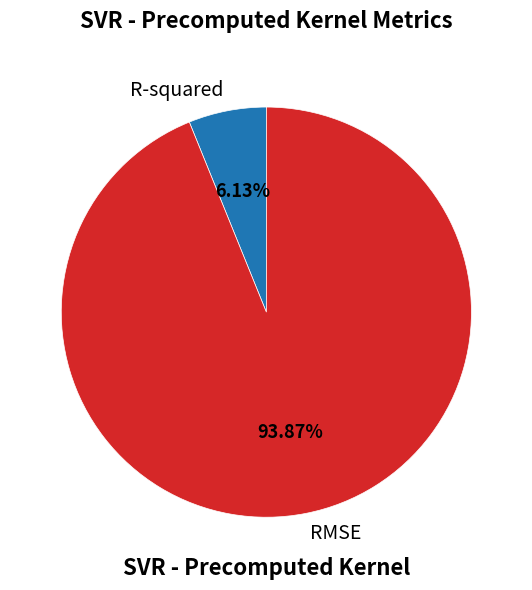

How many slices are in this pie chart?

2